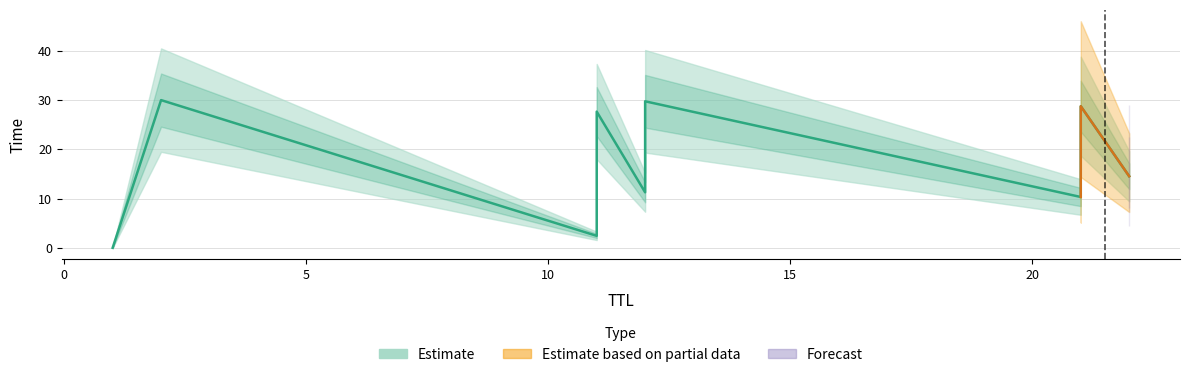

Is this an area chart (filled region under the line)?

No